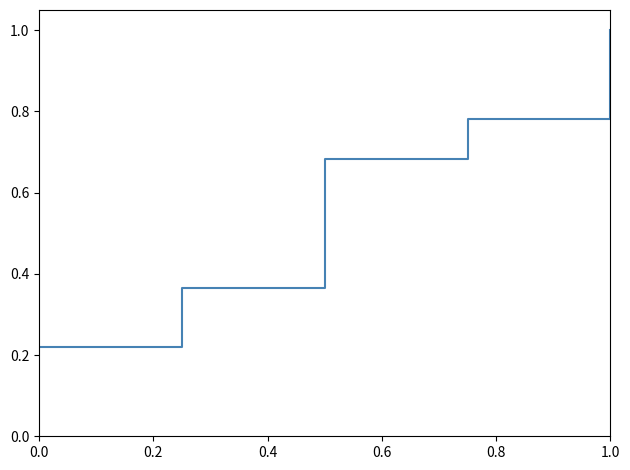

What is the greatest value displayed?

1.0